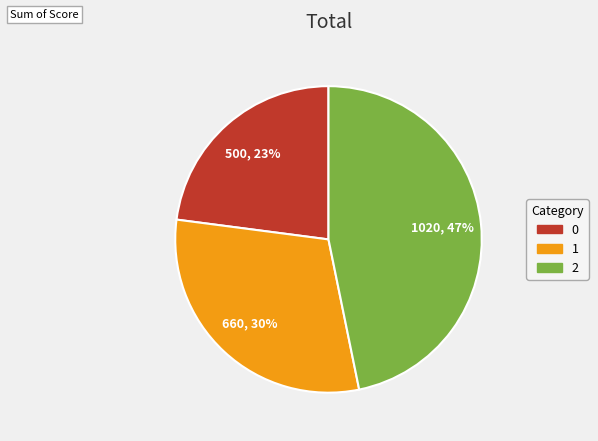

To the nearest percent, what percentage of the pie is 1?

30%